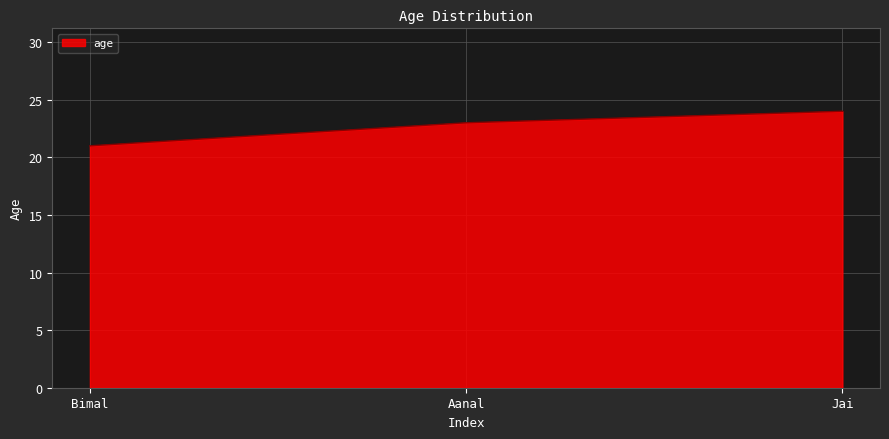

True or false: the data shows 24 at Jai.

True